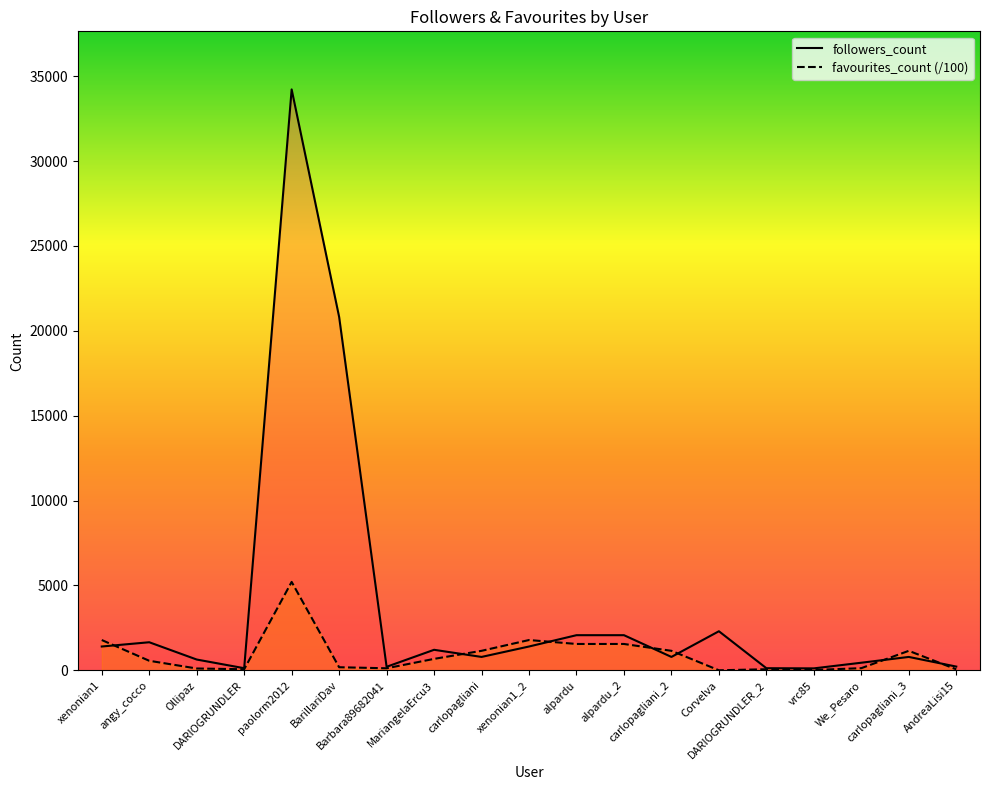

What are all the series names shown in the legend?

followers_count, favourites_count (/100)